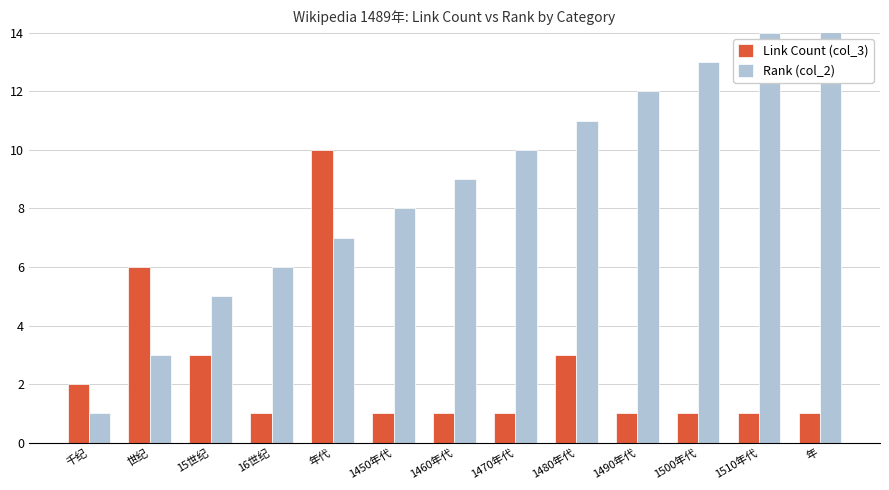

What is the difference between the second highest and minimum values in the Rank (col_2) series?

13